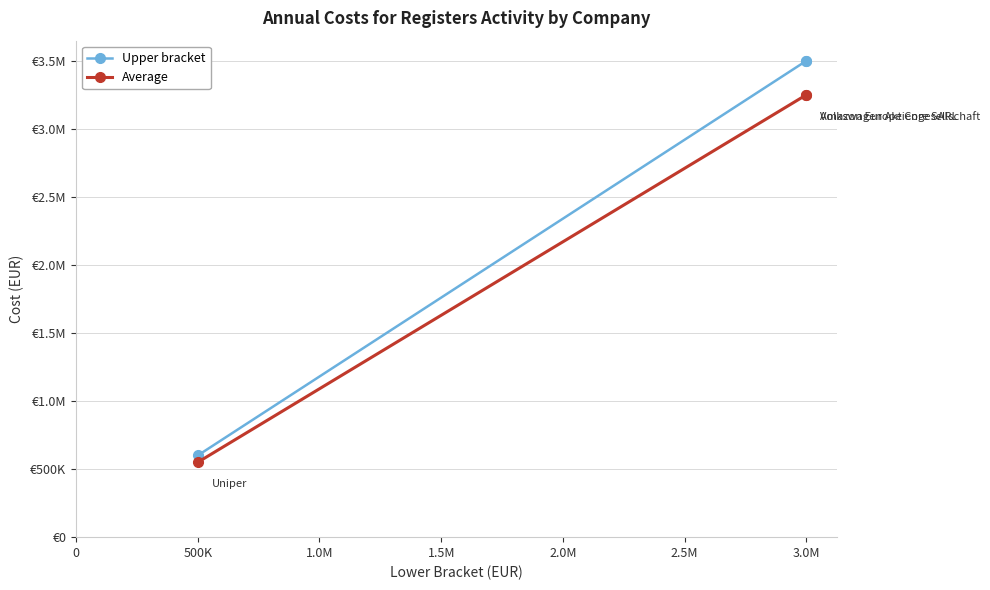

Rank the series by their maximum value, from highest to lowest.

Upper bracket, Average